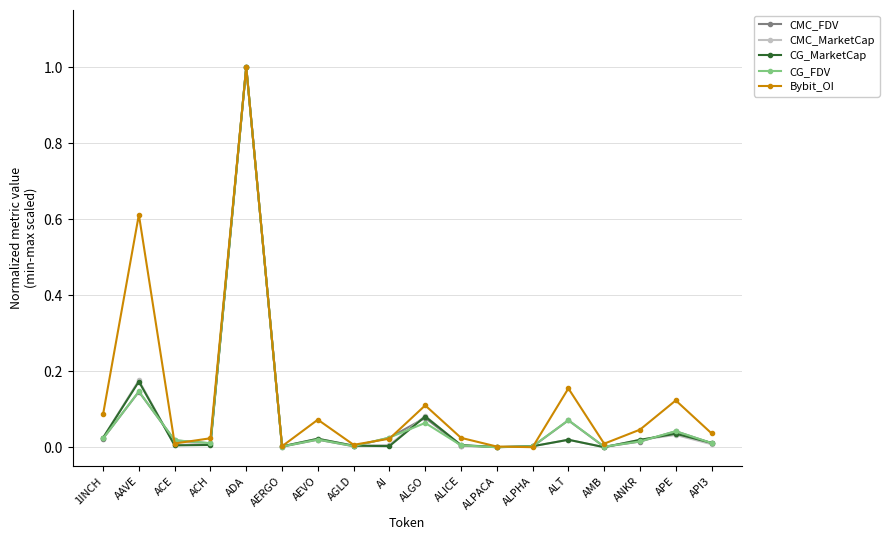

At which category is the sum across all series the highest?

ADA